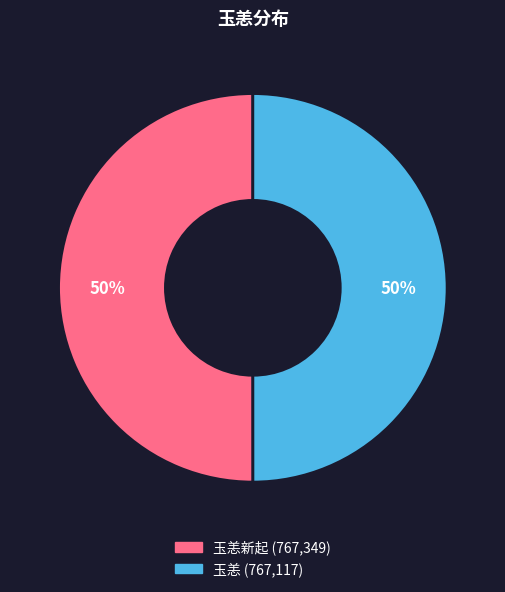

How many slices are in this pie chart?

2